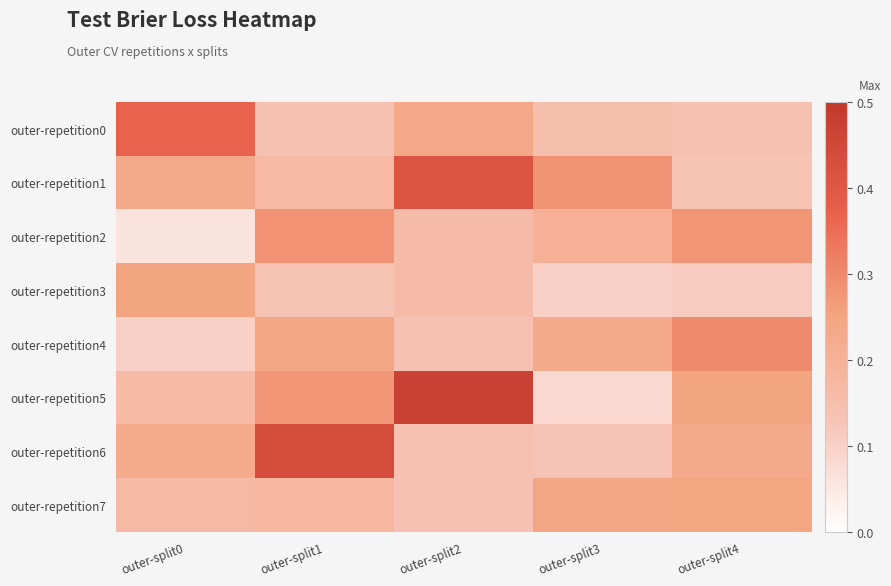

Rank the series by their maximum value, from highest to lowest.

outer-repetition5, outer-repetition6, outer-repetition1, outer-repetition0, outer-repetition4, outer-repetition2, outer-repetition3, outer-repetition7